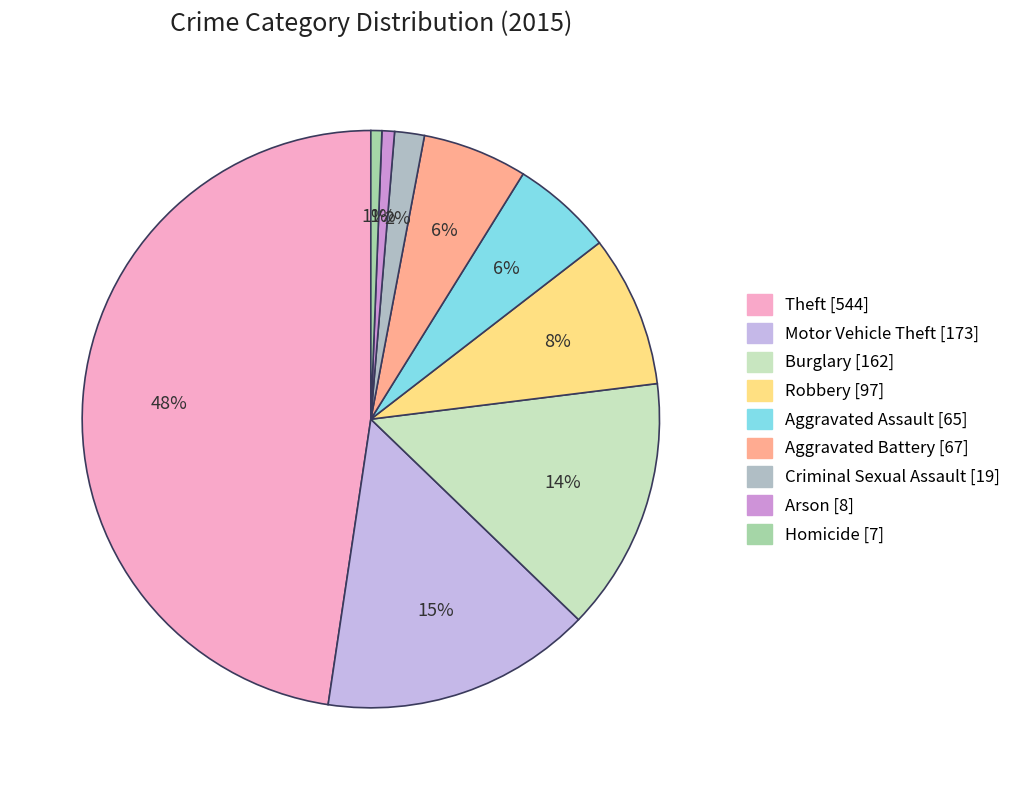

To the nearest percent, what is the combined percentage of Robbery and Aggravated Assault?

14%